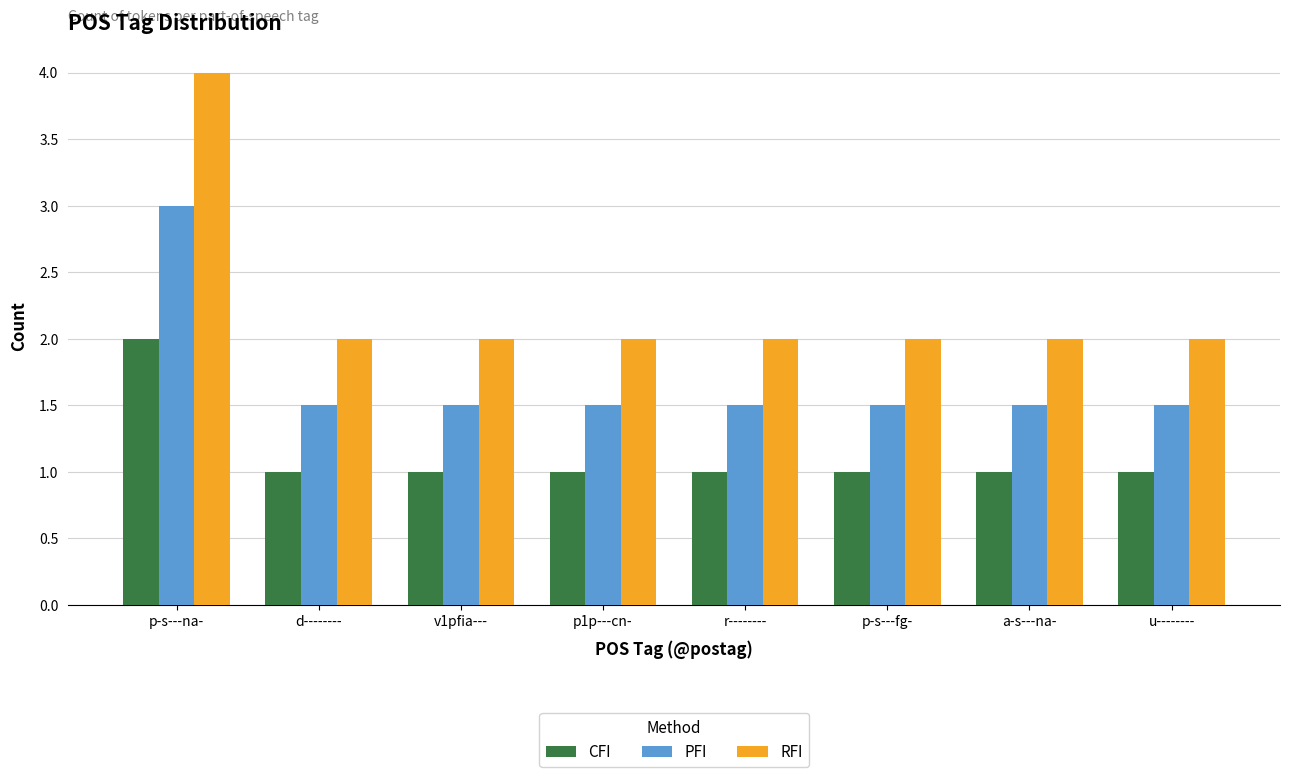

Count the number of data series in this chart.

3